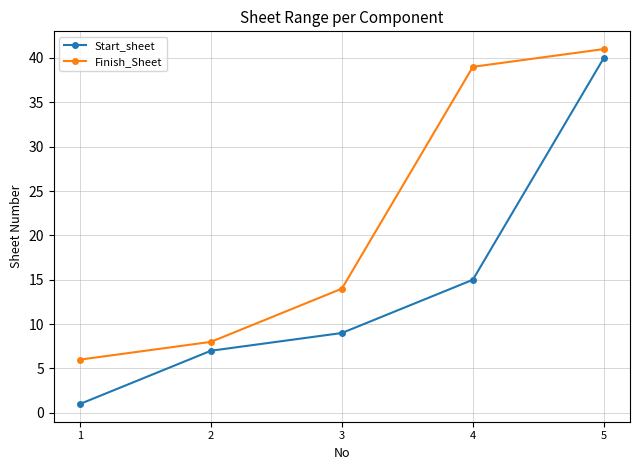

What is the difference between the Start_sheet values at 2 and 1?

6